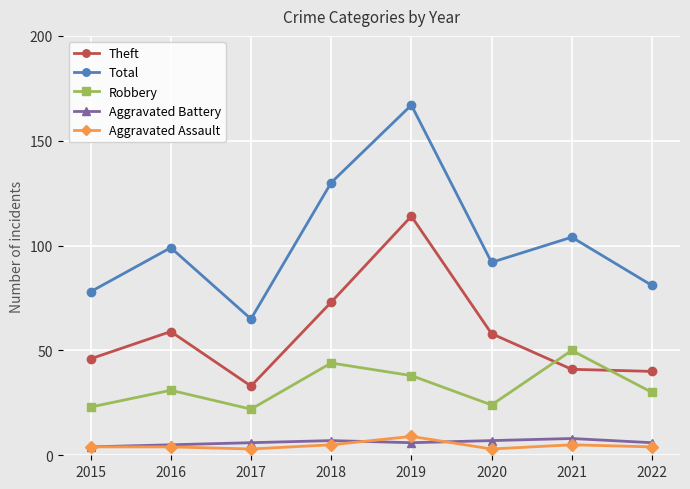

How many data points does each series have?

8